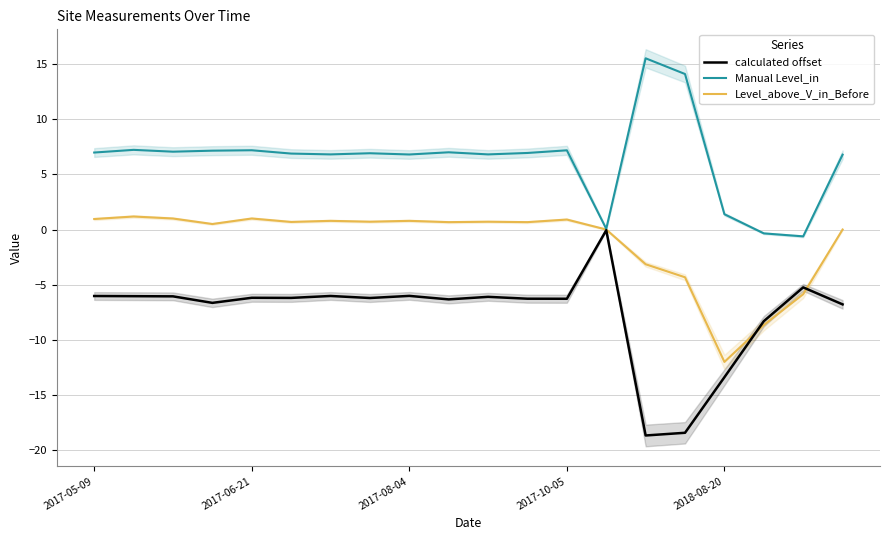

How many times do Level_above_V_in_Before and calculated offset cross each other?

2